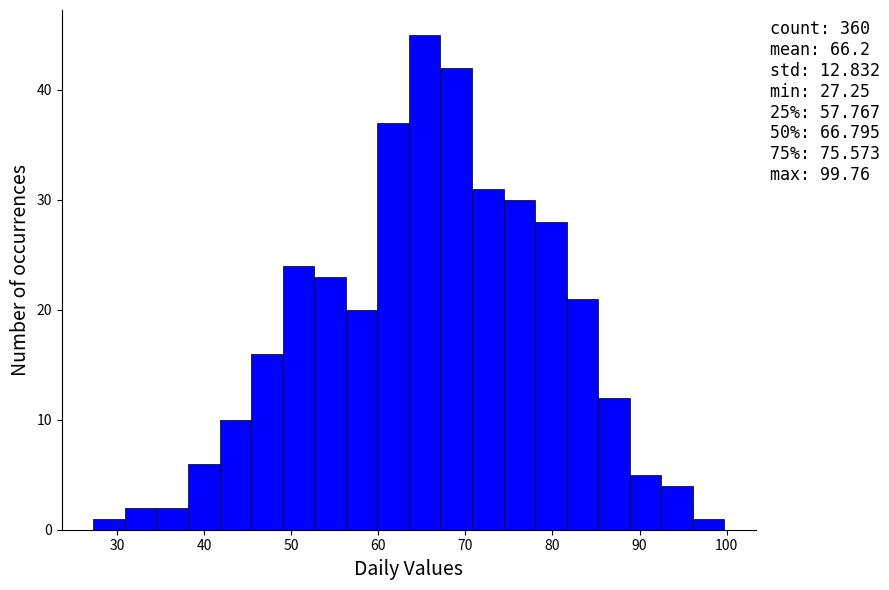

Around what value on the x-axis is the tallest bar? Give the approximate position of its centre, as read against the axis.

65